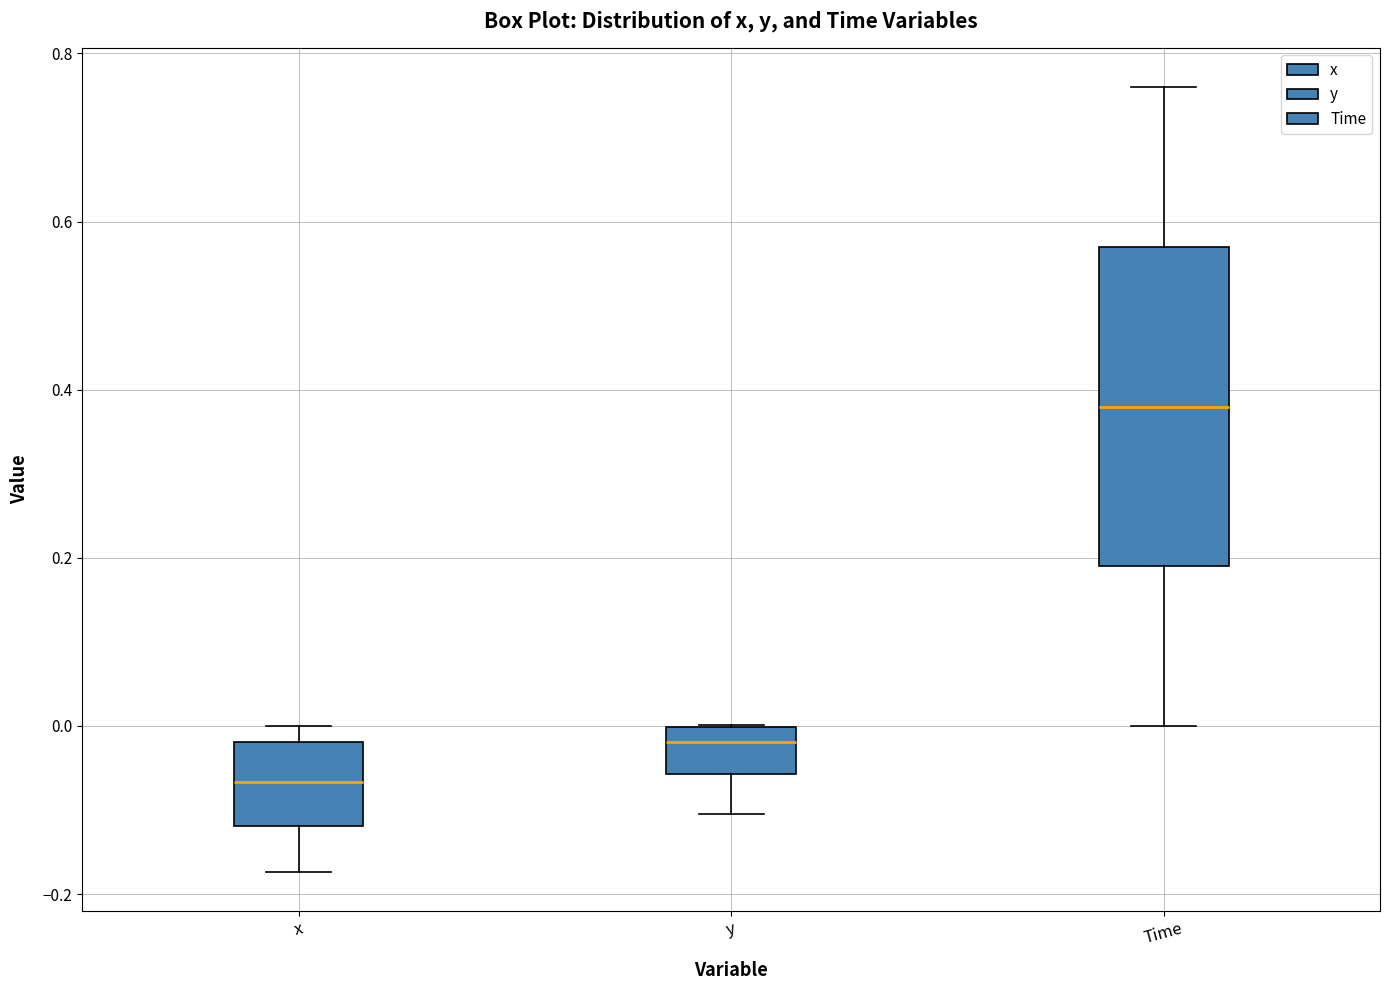

Which box's median line is the lowest?

x